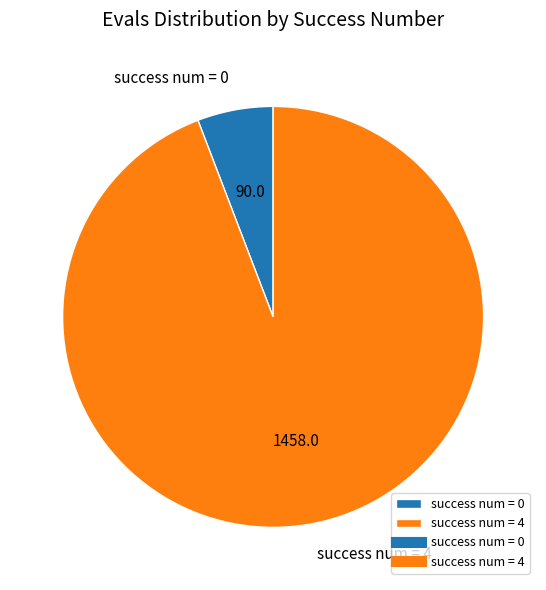

Combined, do success num = 0 and success num = 4 account for over 50%?

Yes